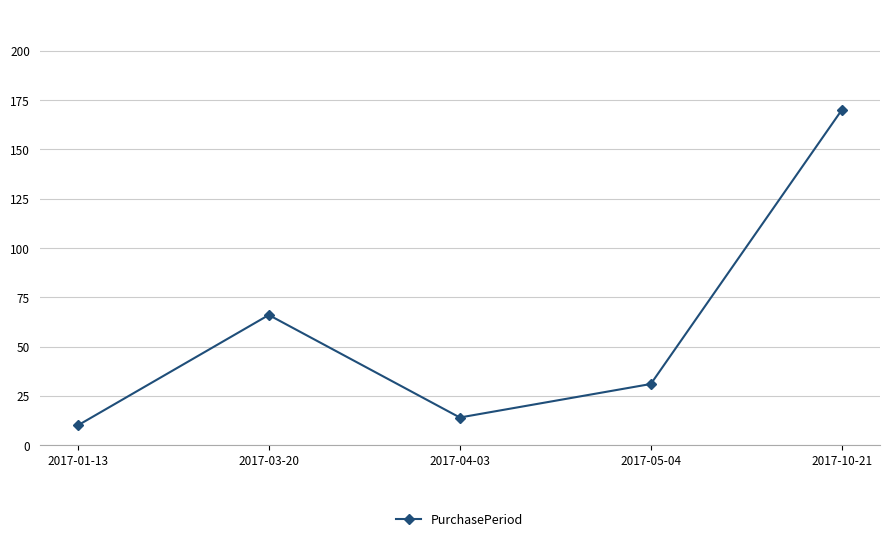

Is it true that the value at 2017-10-21 is 300?

False